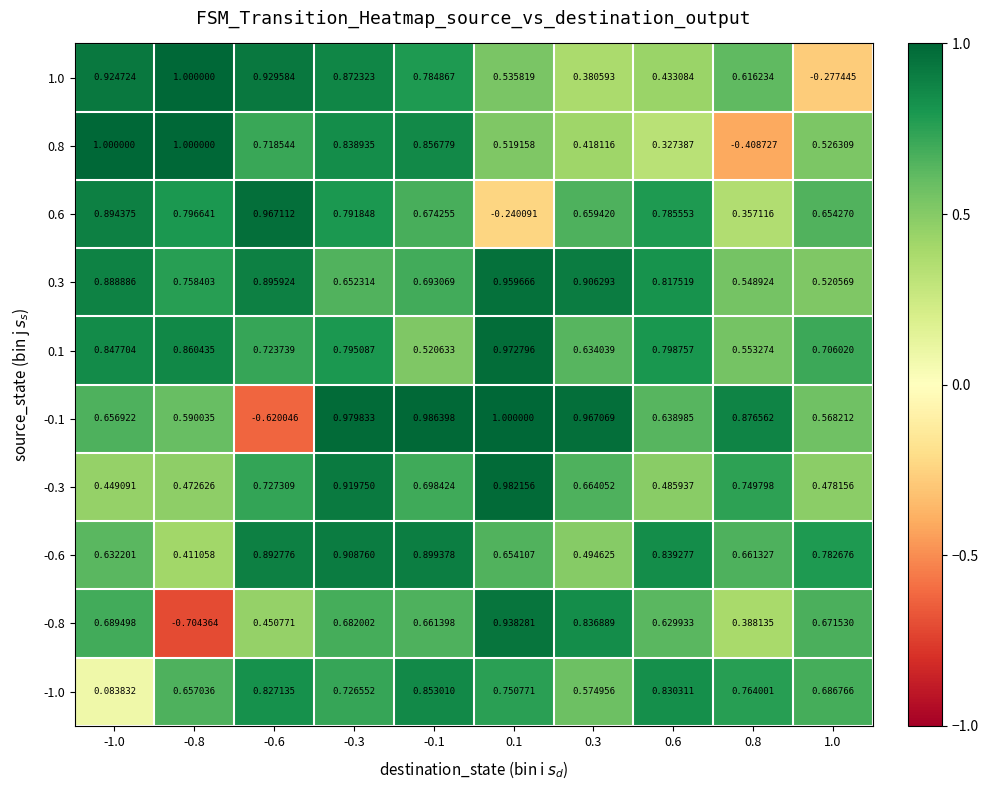

Is the value of -0.6 at 0.1 greater than the value of 0.3 at -1.0?

No